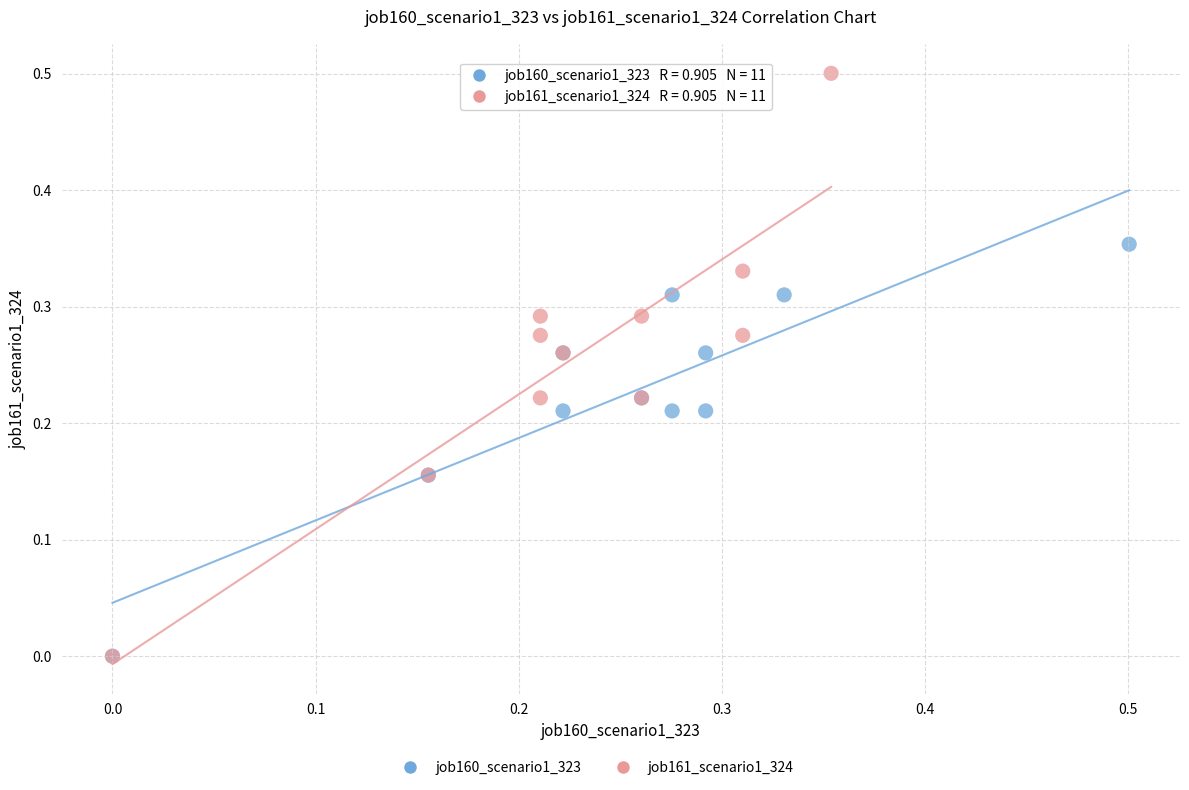

Which series contains the highest Y value?

job161_scenario1_324